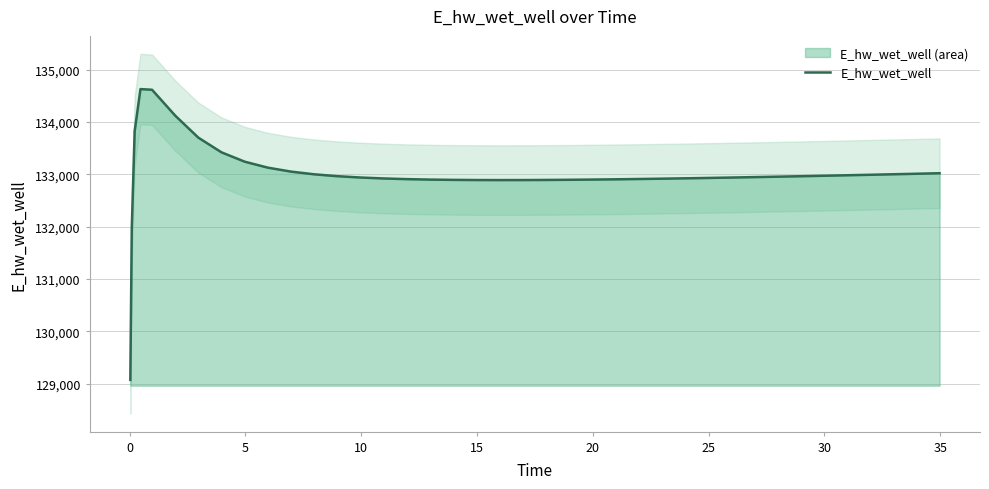

What is the lowest value of the E_hw_wet_well series?

129070.3